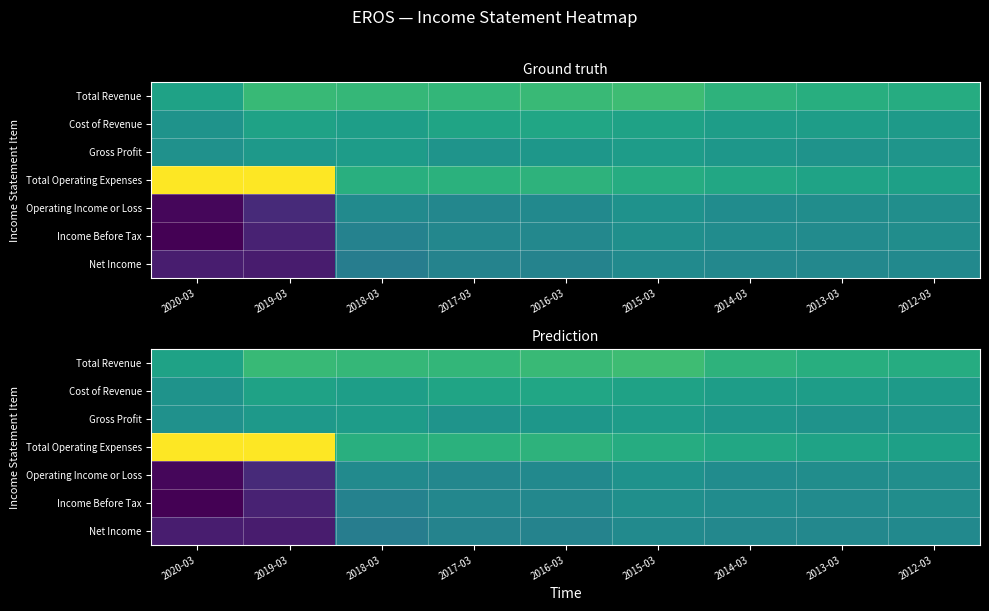

Between 2015-03 and 2013-03, which series saw the biggest shift?

Total Revenue